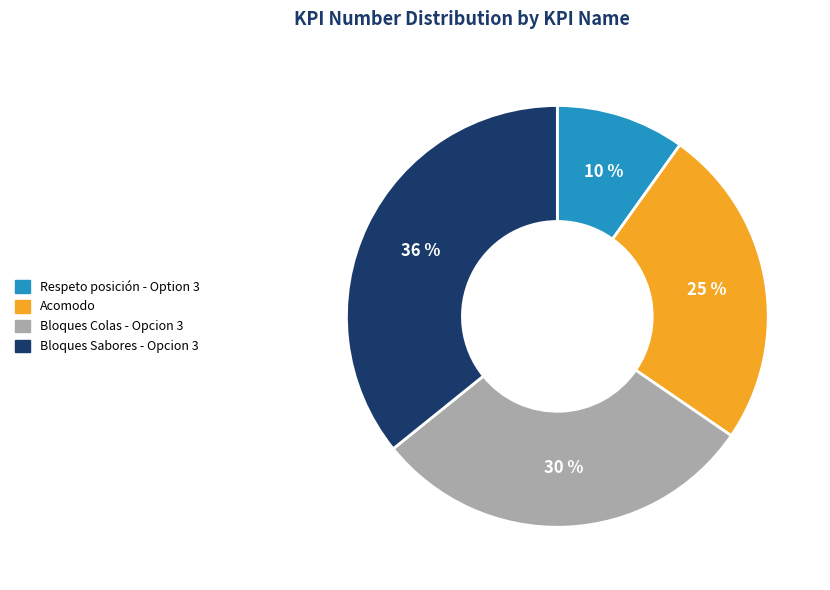

True or false: Bloques Colas - Opcion 3 accounts for 30% of the total.

True